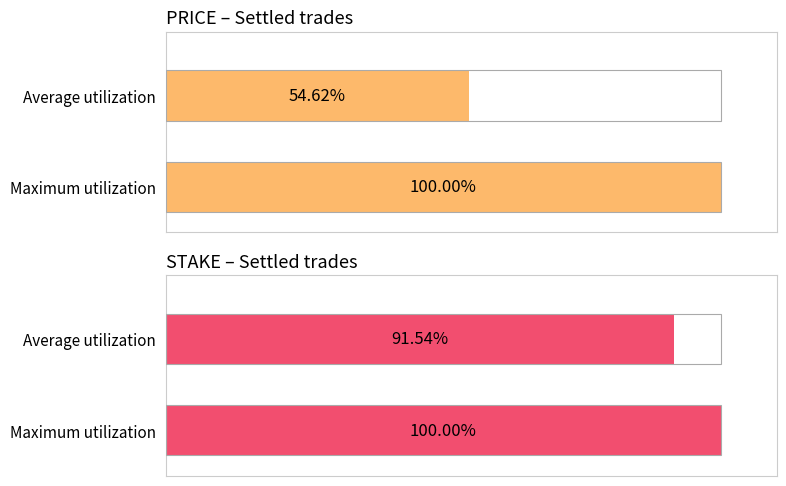

What is the maximum value for STAKE – Settled trades?

100.0